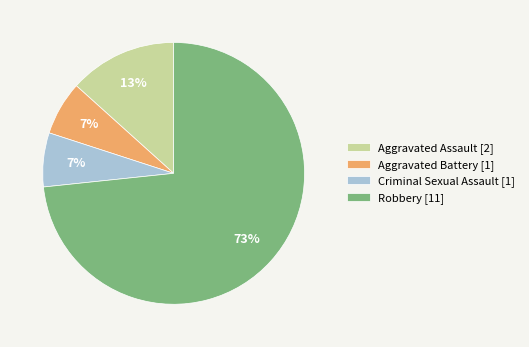

What percentage is the Criminal Sexual Assault slice, to the nearest percent?

7%